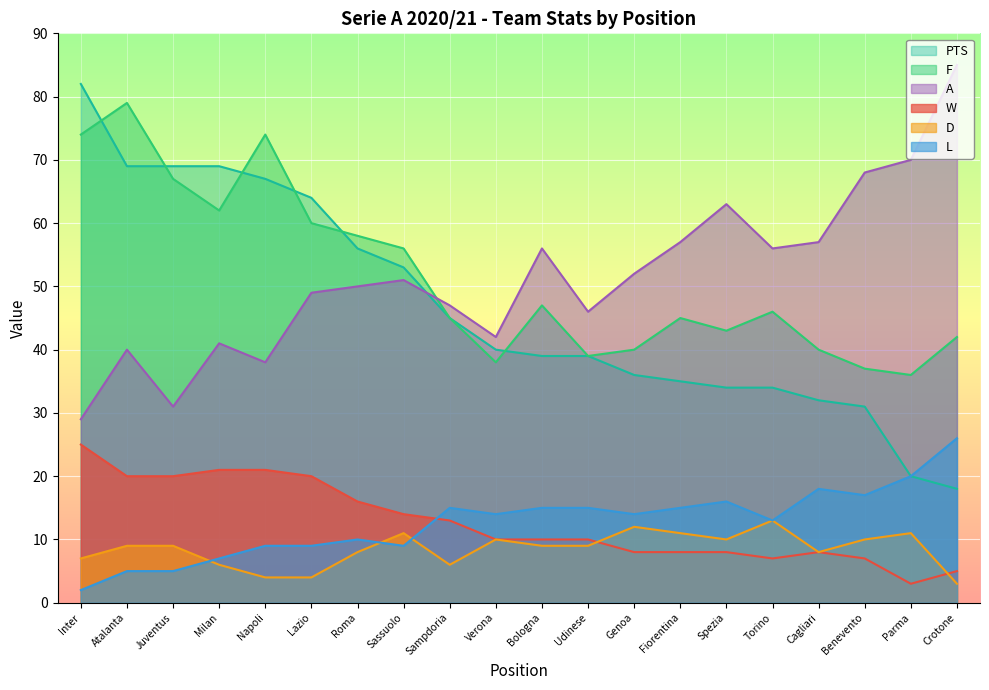

At how many categories does at least one series exceed 34?

20